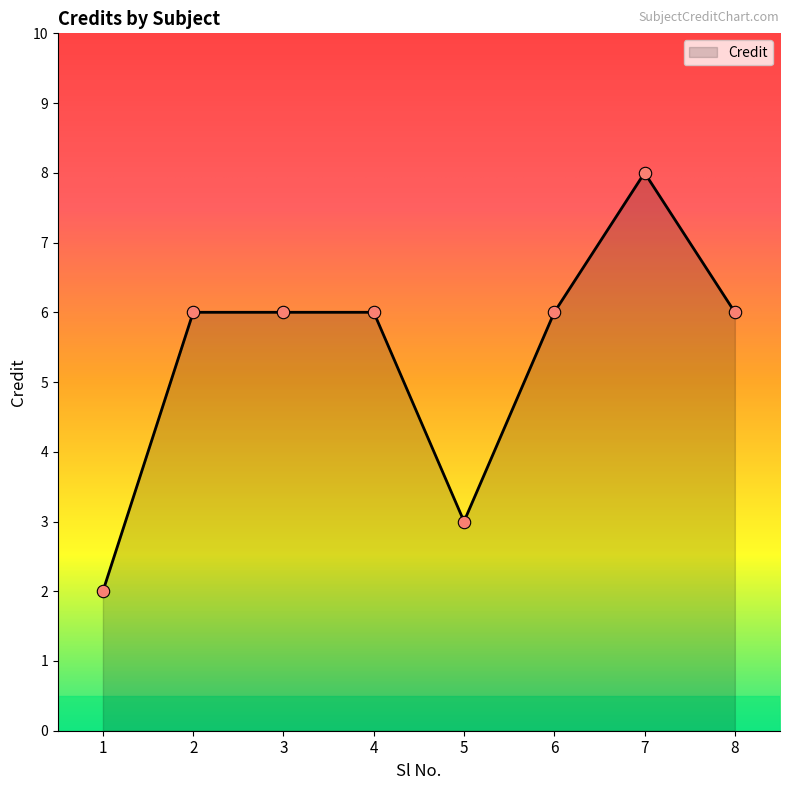

What is the ratio of the value at 3 to the value at 6?

1.0